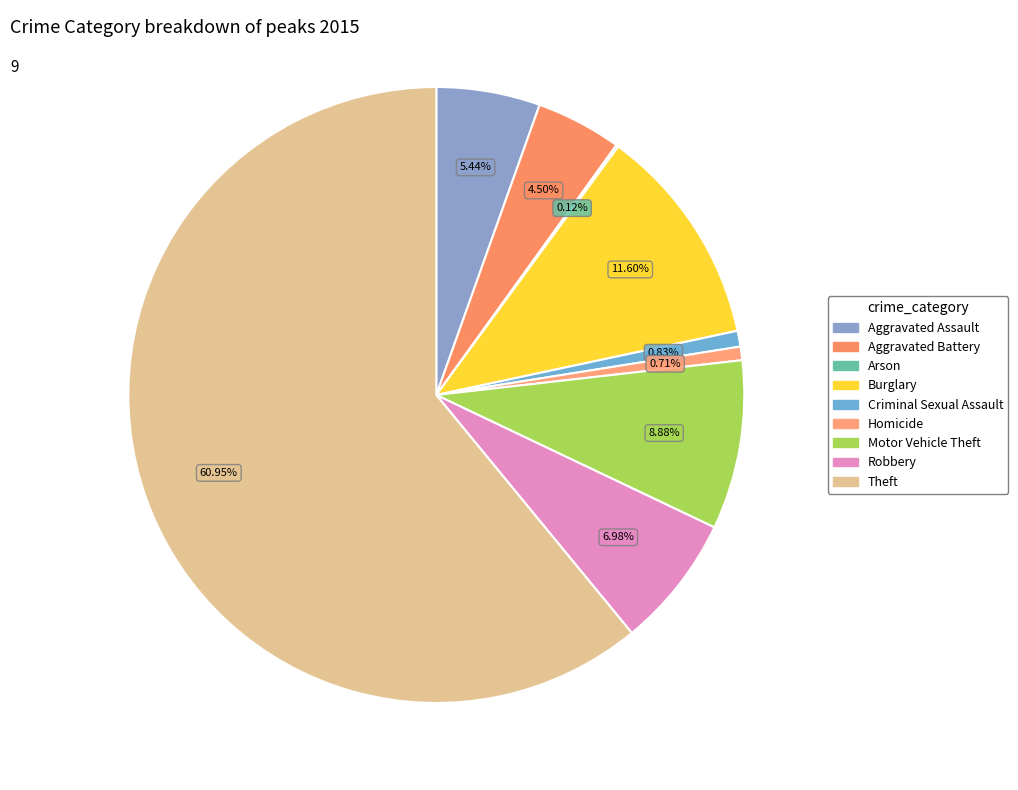

To the nearest percent, what is the difference between the largest and smallest slice percentages?

61%